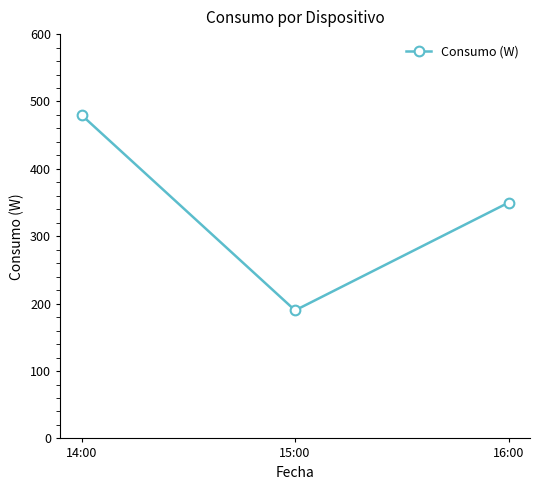

How many values are below 350?

1